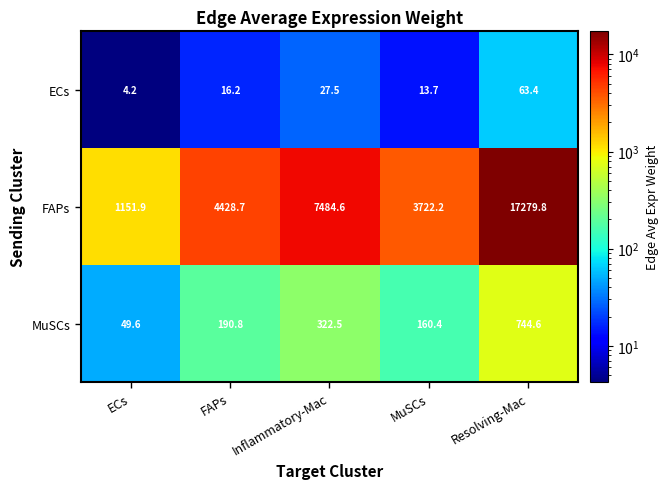

Reading left to right, what are all the values shown in this chart?

ECs: 4.2	16.2	27.5	13.7	63.4
FAPs: 1151.9	4428.7	7484.6	3722.2	17279.8
MuSCs: 49.6	190.8	322.5	160.4	744.6